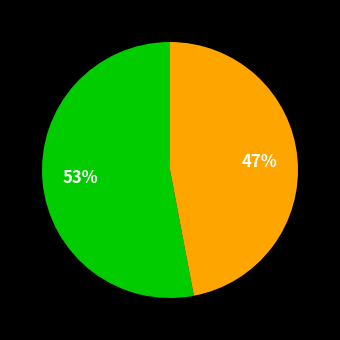

Is there a majority slice in this chart?

Yes